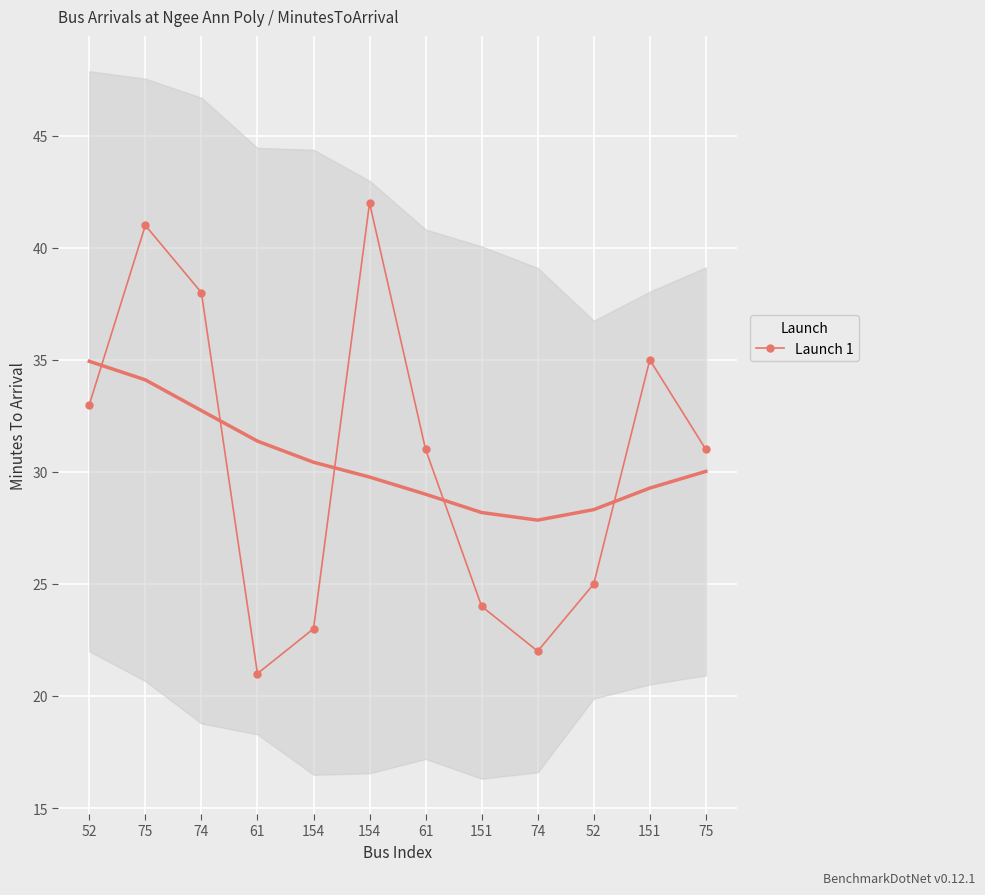

How many lines are shown in the chart?

1